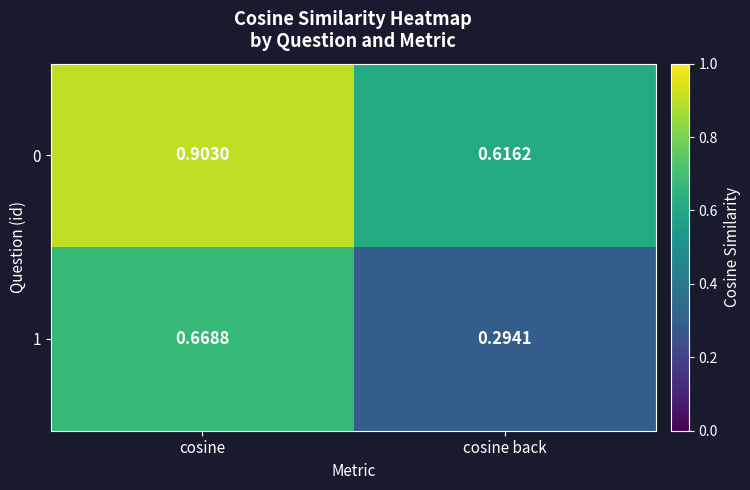

List the series in order of their overall mean, lowest first.

1, 0